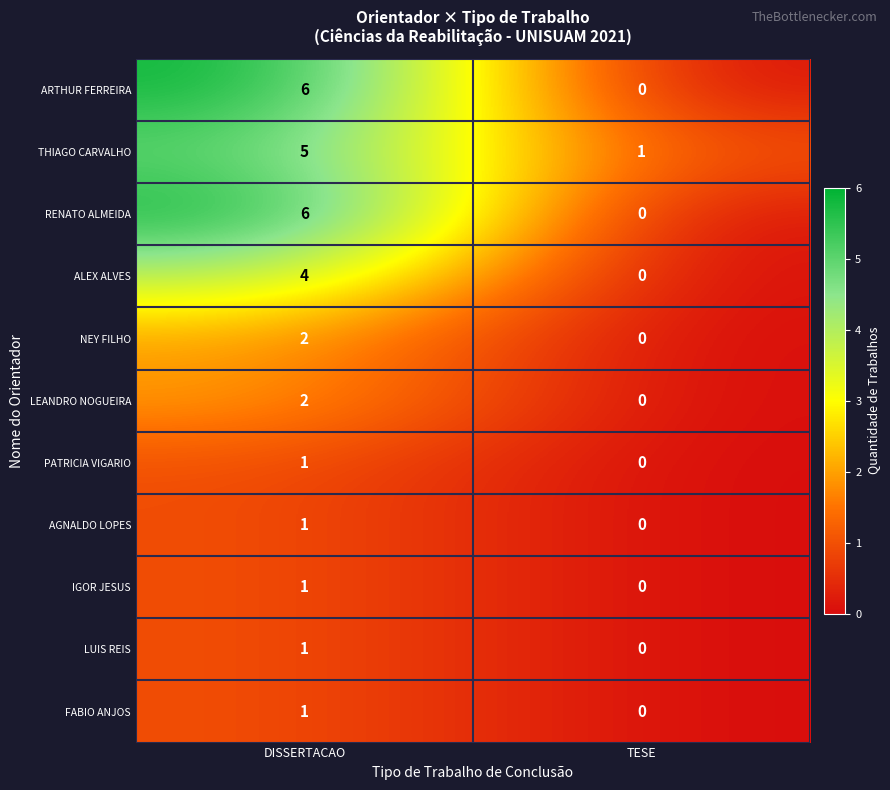

The AGNALDO LOPES series shows 1 at DISSERTACAO. True or false?

True